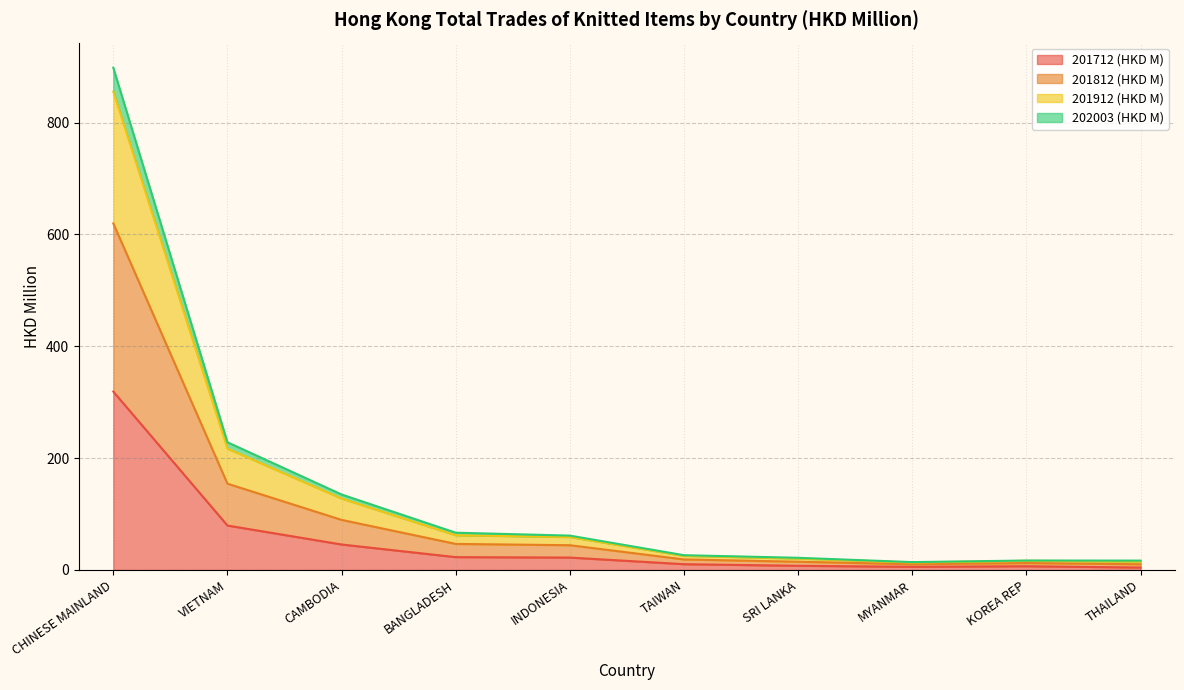

At which label does 202003 (HKD M) reach its peak?

CHINESE MAINLAND